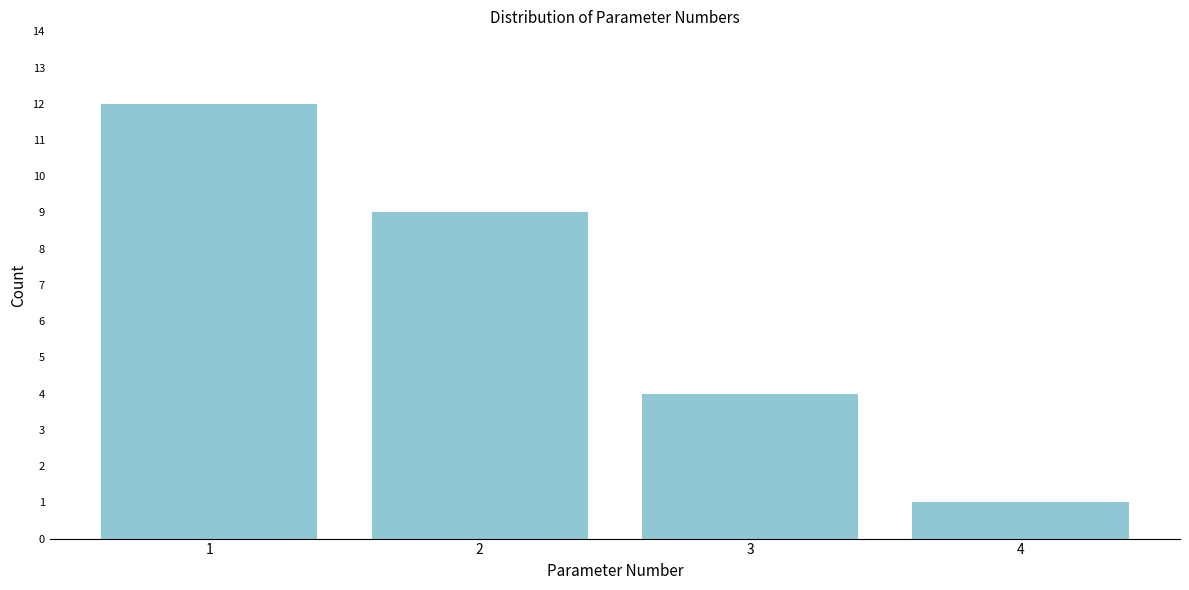

Reading left to right, transcribe all the data shown in this chart.

1=12	2=9	3=4	4=1